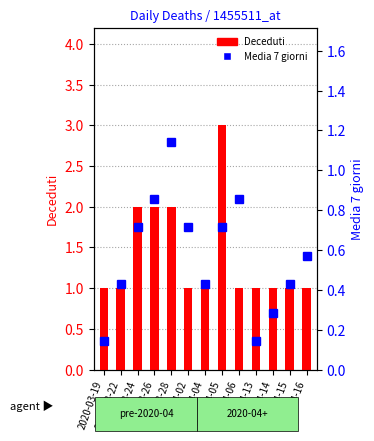

What is the difference between the highest and lowest values at 2020-03-22?

0.6